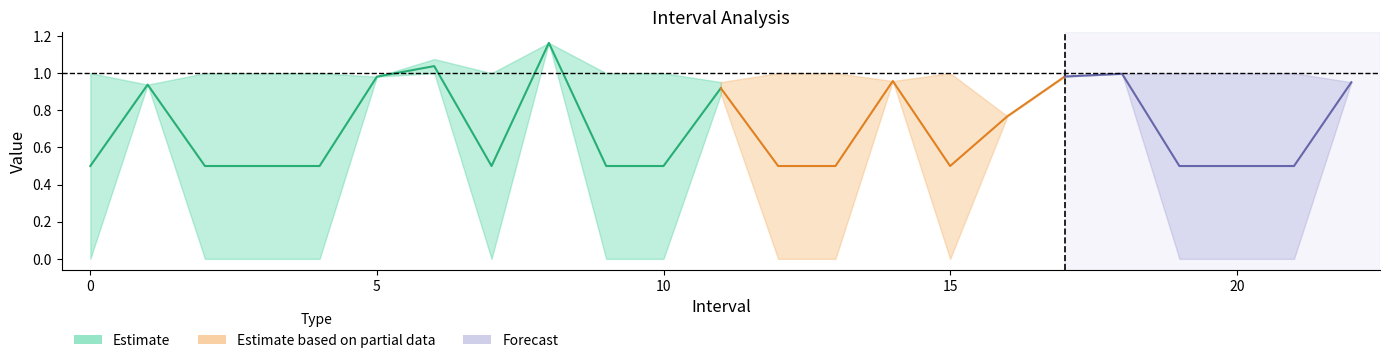

How many lines are shown in the chart?

4